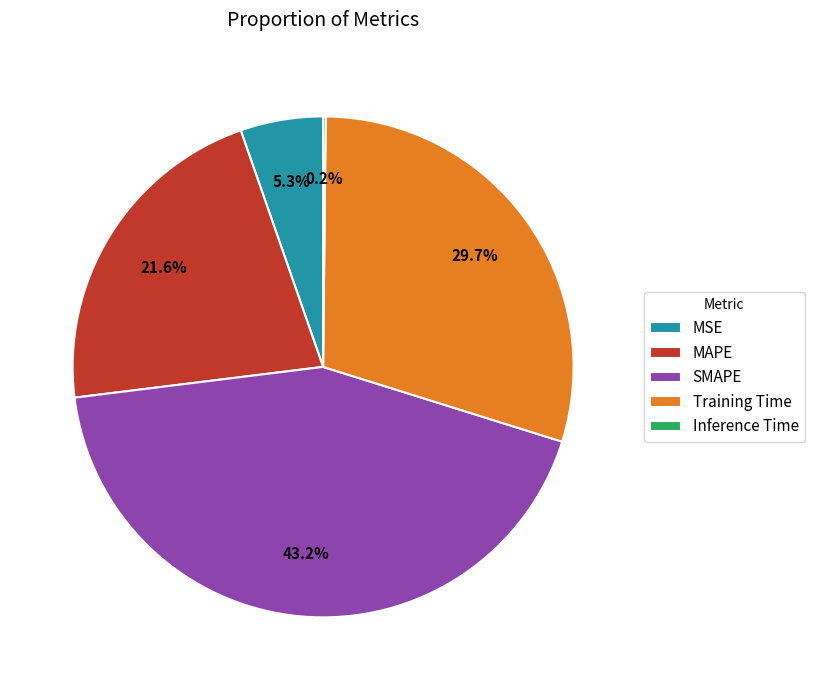

To the nearest percent, what is the difference between the largest and smallest slice percentages?

43%